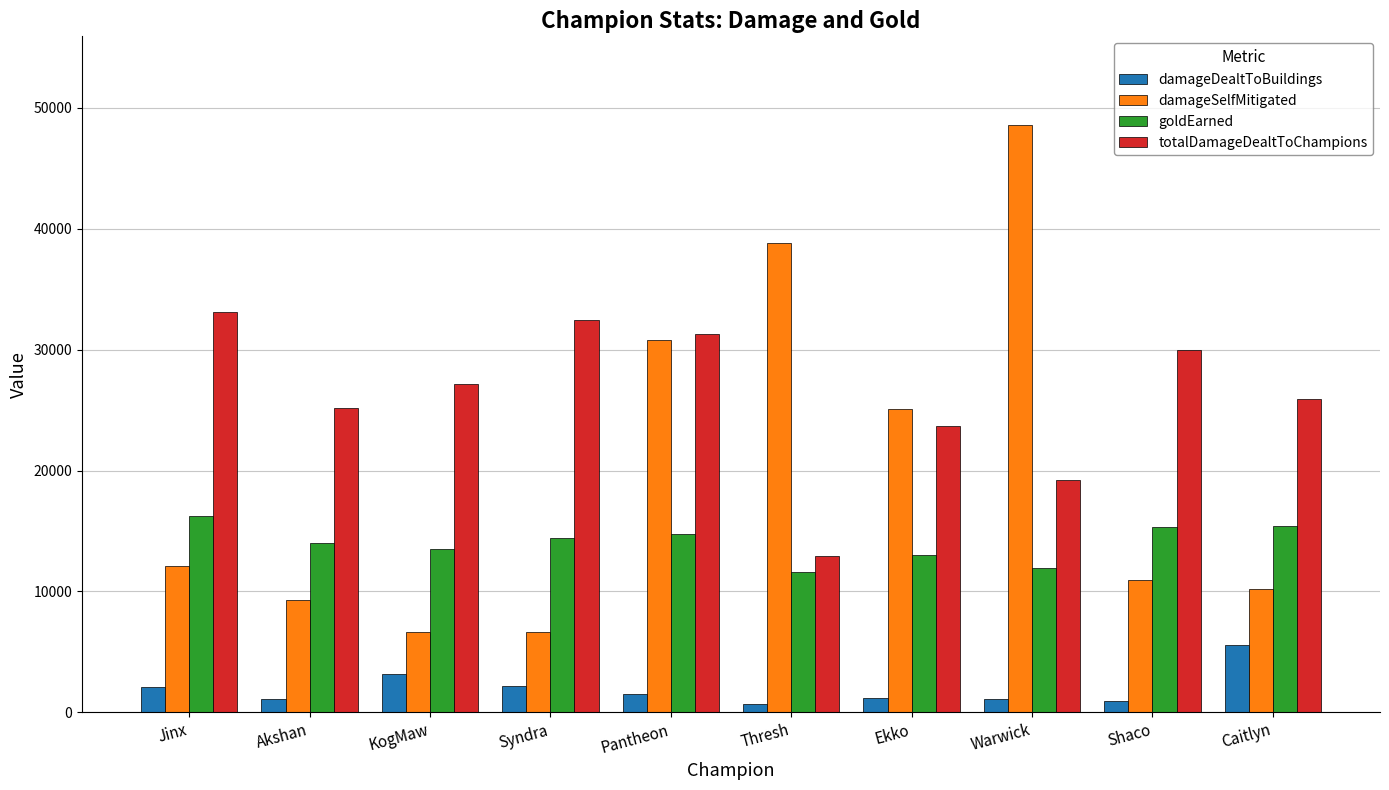

What is the sum of the damageDealtToBuildings values at Caitlyn and Thresh?

6234